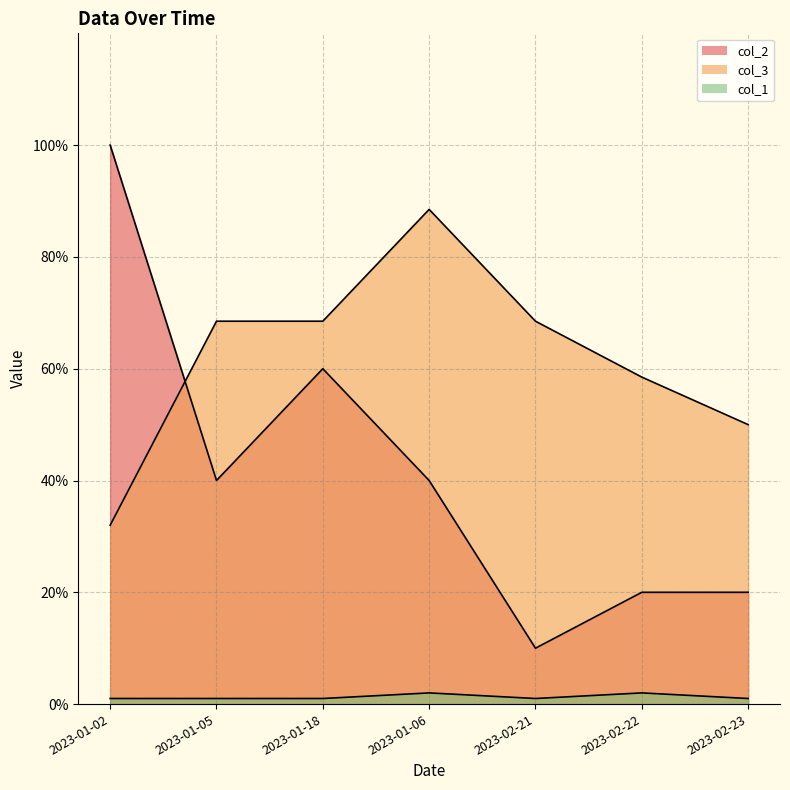

What is the label of the 3rd point from the left?

2023-01-18